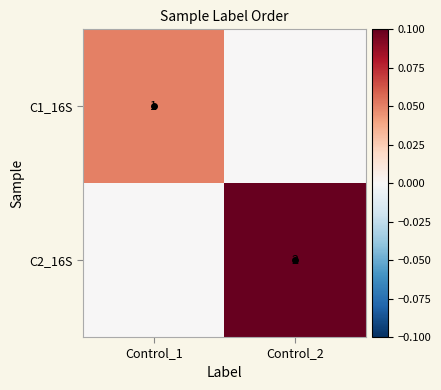

What is the difference between the highest and lowest values at Control_1?

0.1